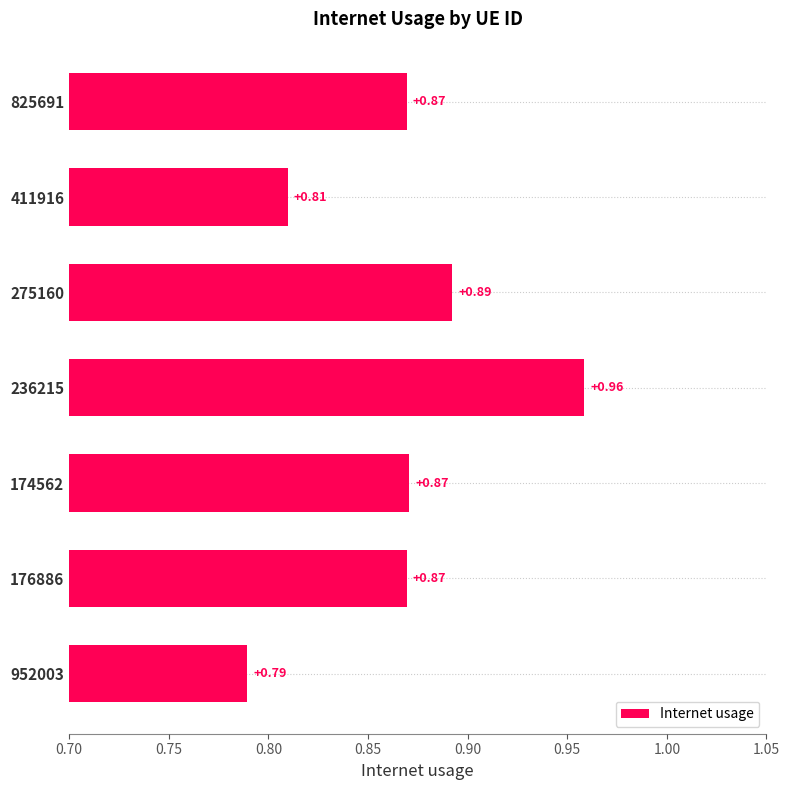

What is the change in value from 952003 to 176886?

+0.1